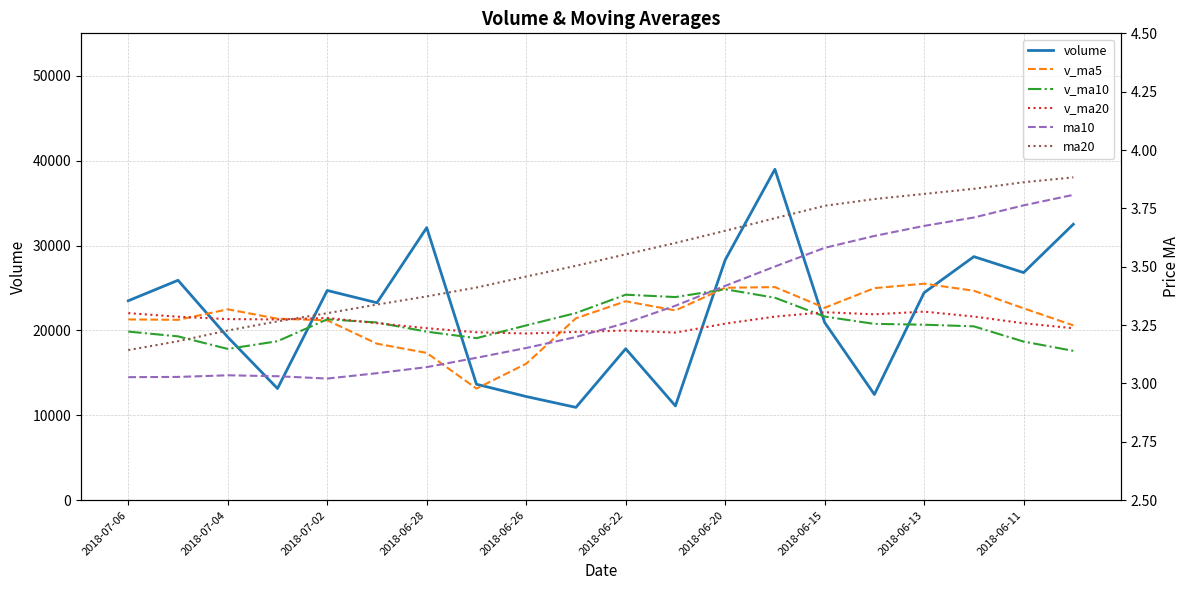

Is it true that ma10 equals 6.1 at 13?

False